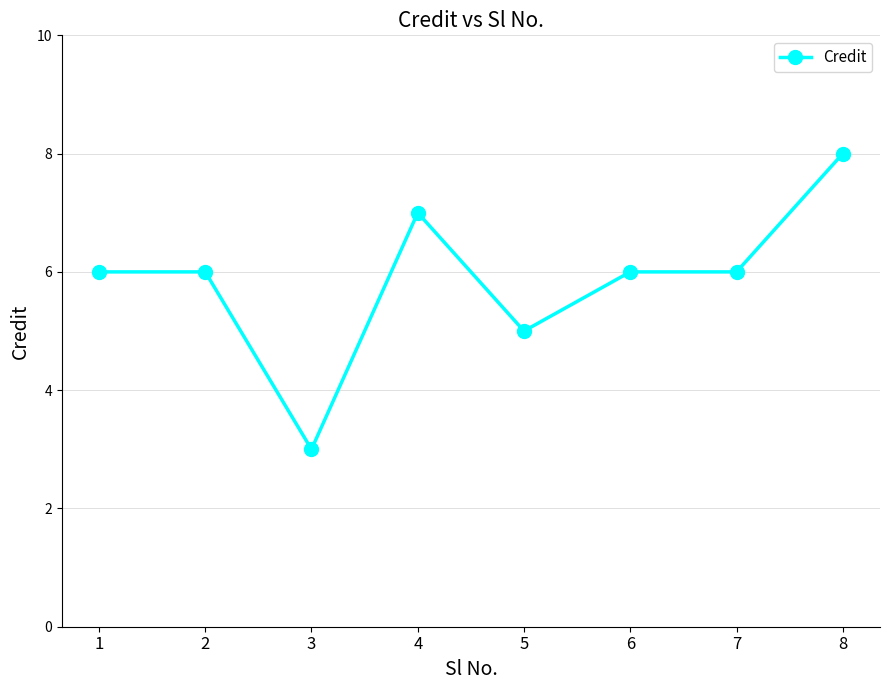

At which label is the value closest to 5?

5